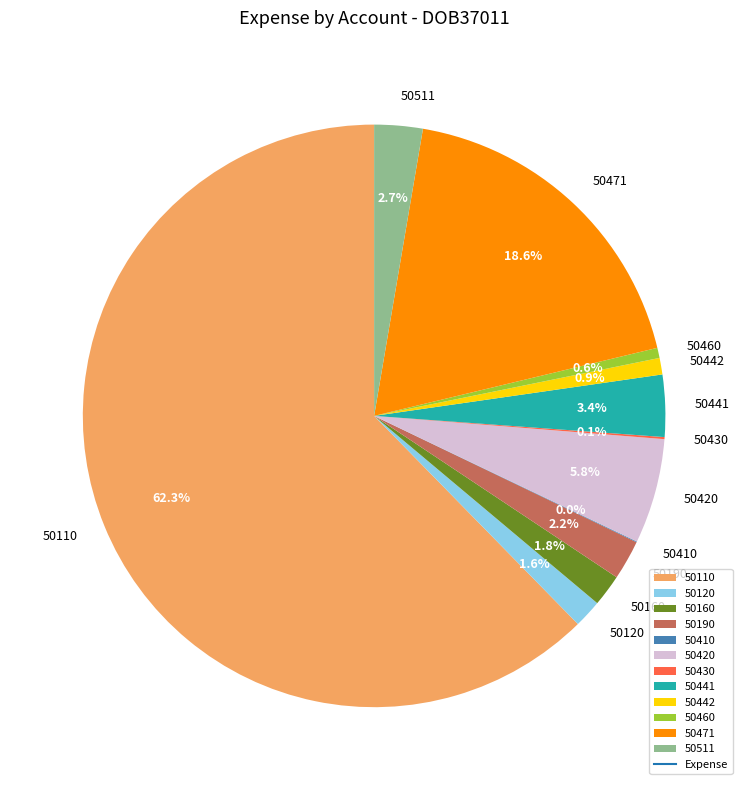

Which has a higher value, 50471 or 50460?

50471